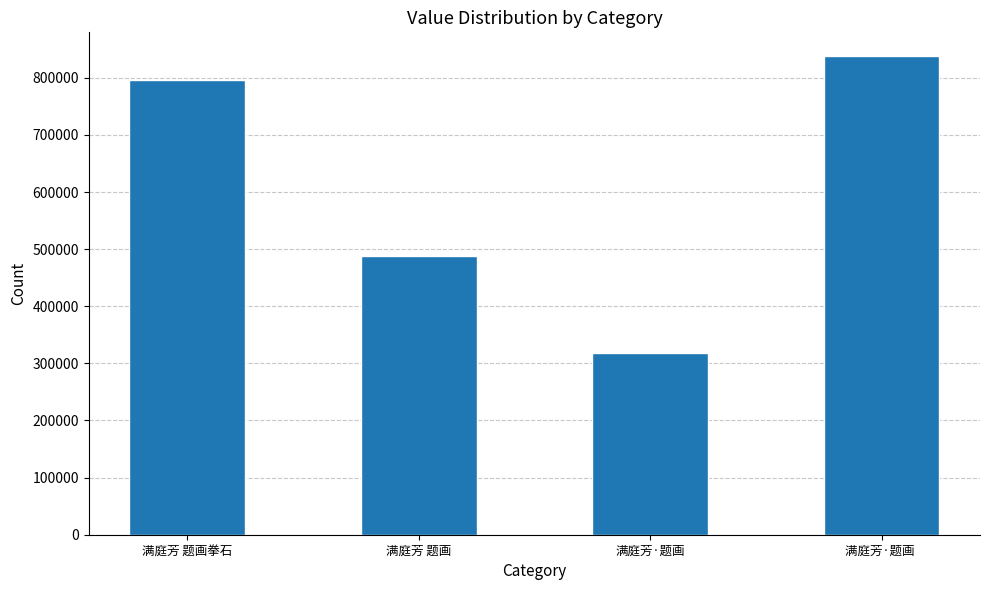

At which label is the value closest to 577946?

满庭芳 题画